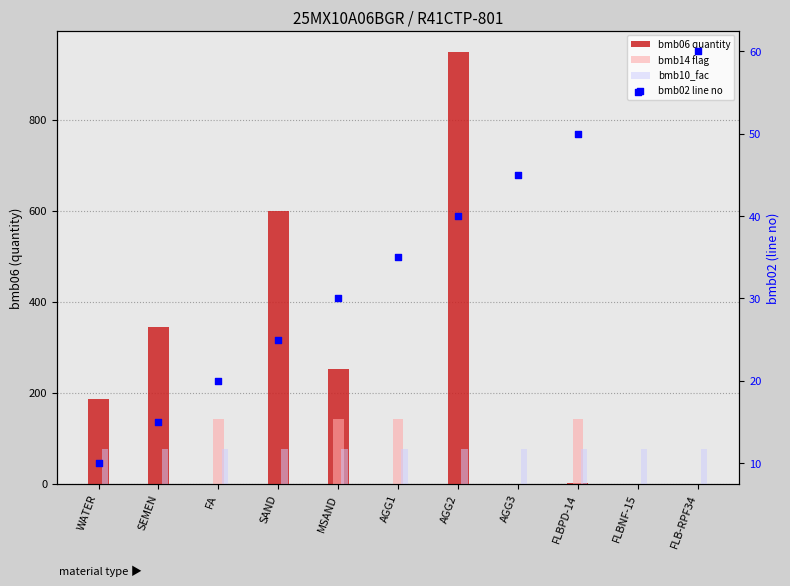

Which series has the widest spread of Y values?

bmb06 quantity